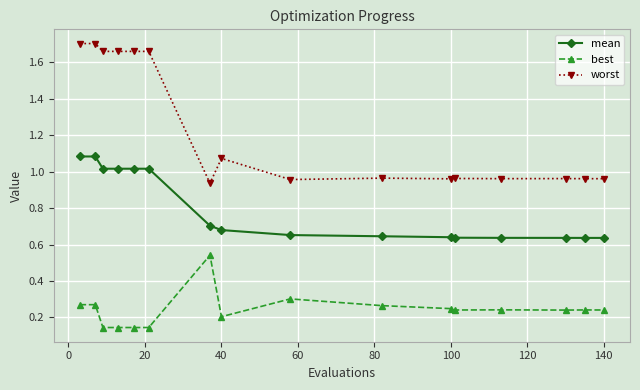

True or false: mean and worst intersect in this chart.

False